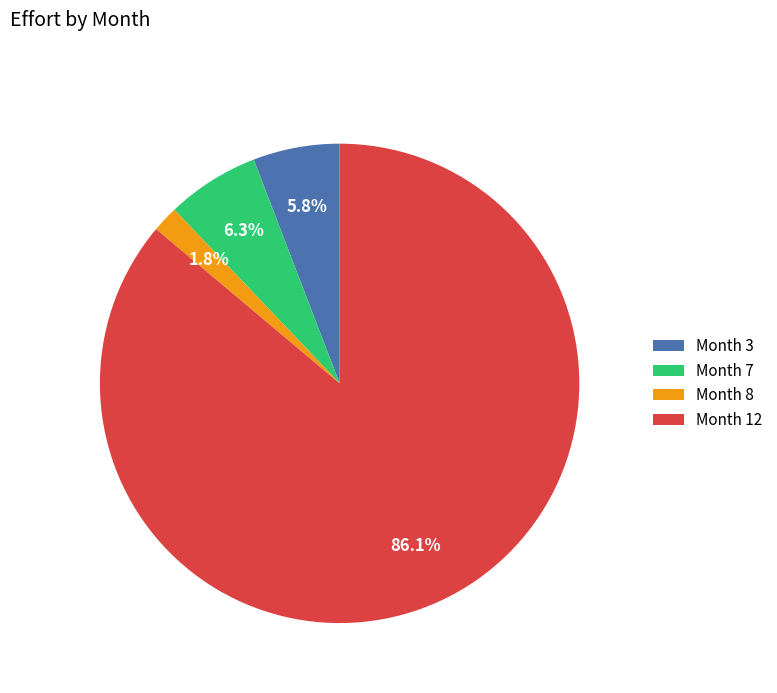

Which category accounts for the majority?

Month 12